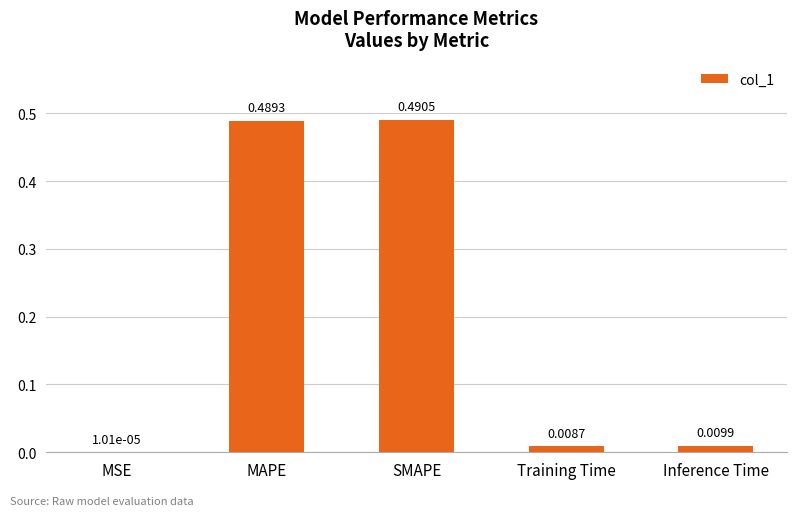

Between MSE and SMAPE, which is larger?

SMAPE